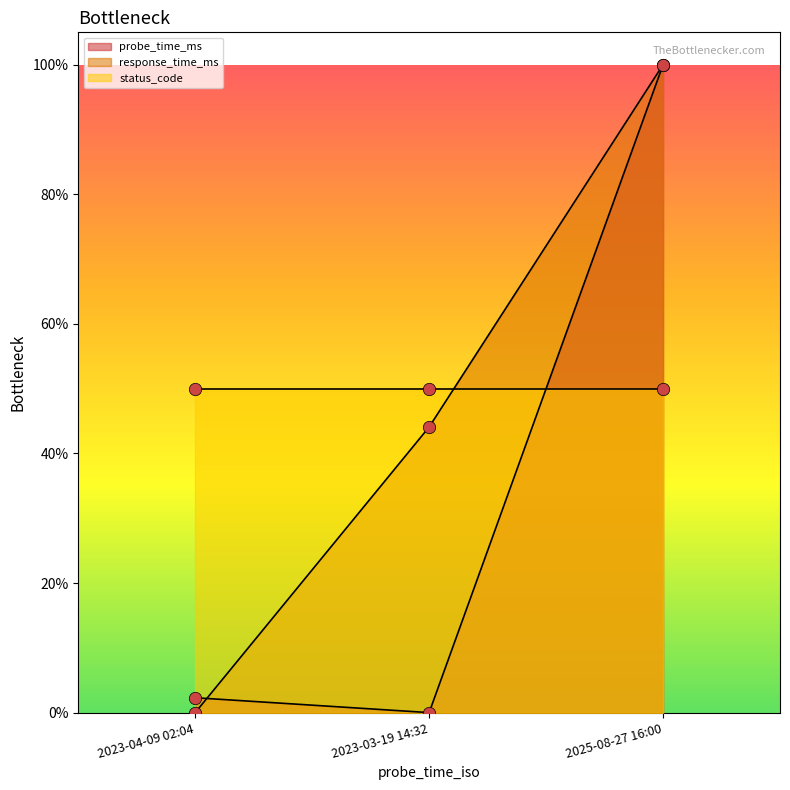

Is the value of probe_time_ms at 2023-04-09 02:04 greater than the value of response_time_ms at 2023-04-09 02:04?

Yes